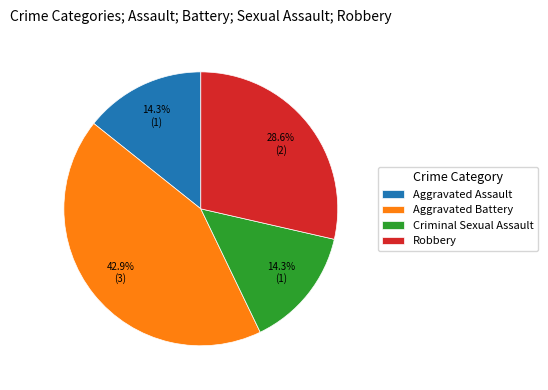

Do Aggravated Assault and Criminal Sexual Assault together represent more than half of the pie?

No